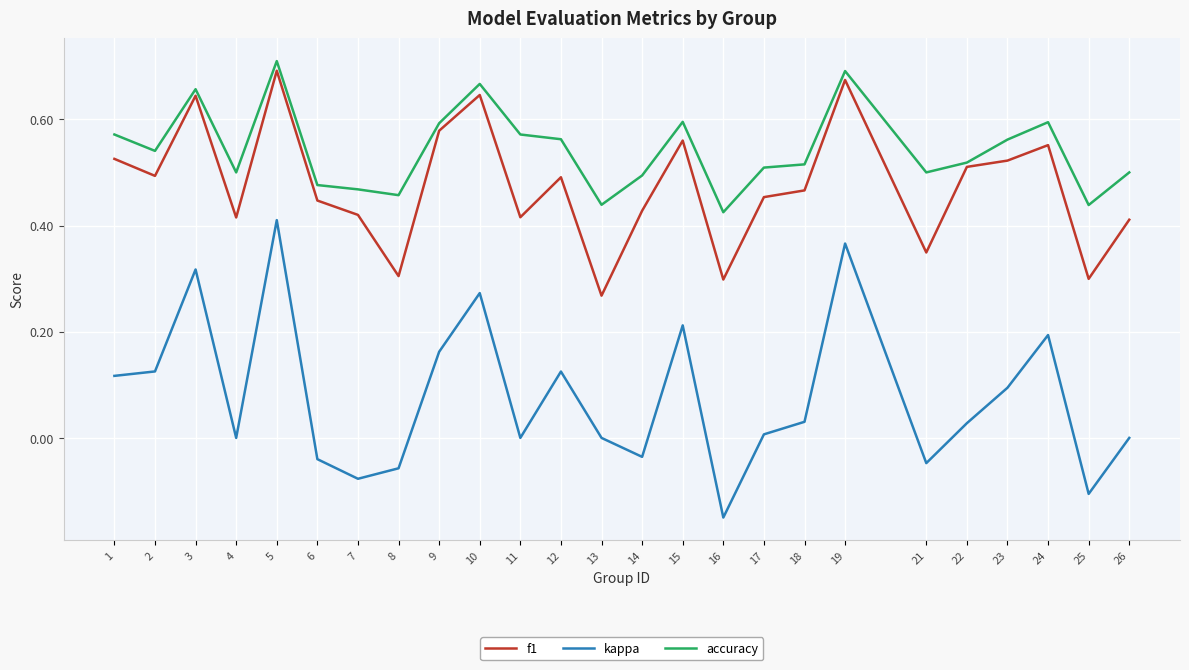

Rank the series by their maximum value, from lowest to highest.

kappa, f1, accuracy